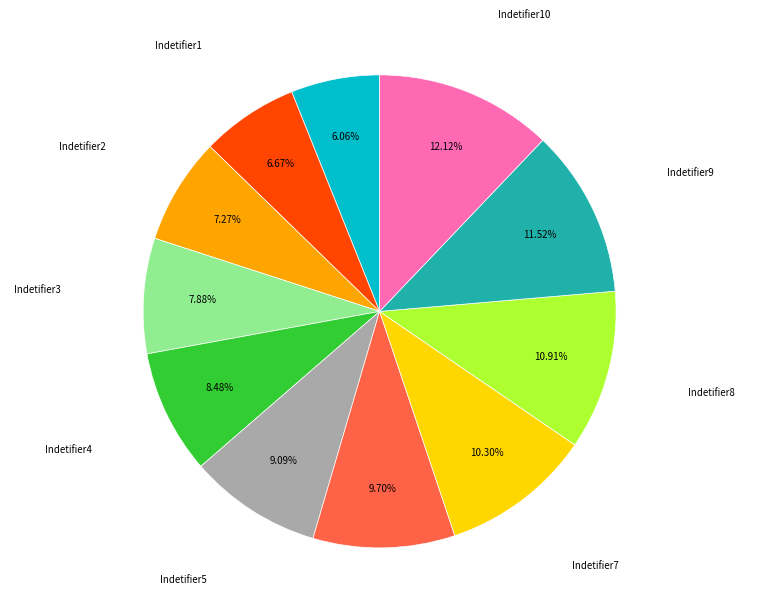

To the nearest percent, what portion does Indetifier6 represent?

10%